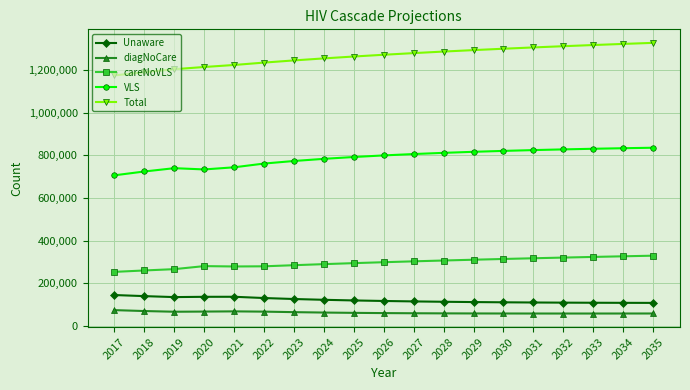

What is the difference between the maximum and minimum values in the Total series?

152929